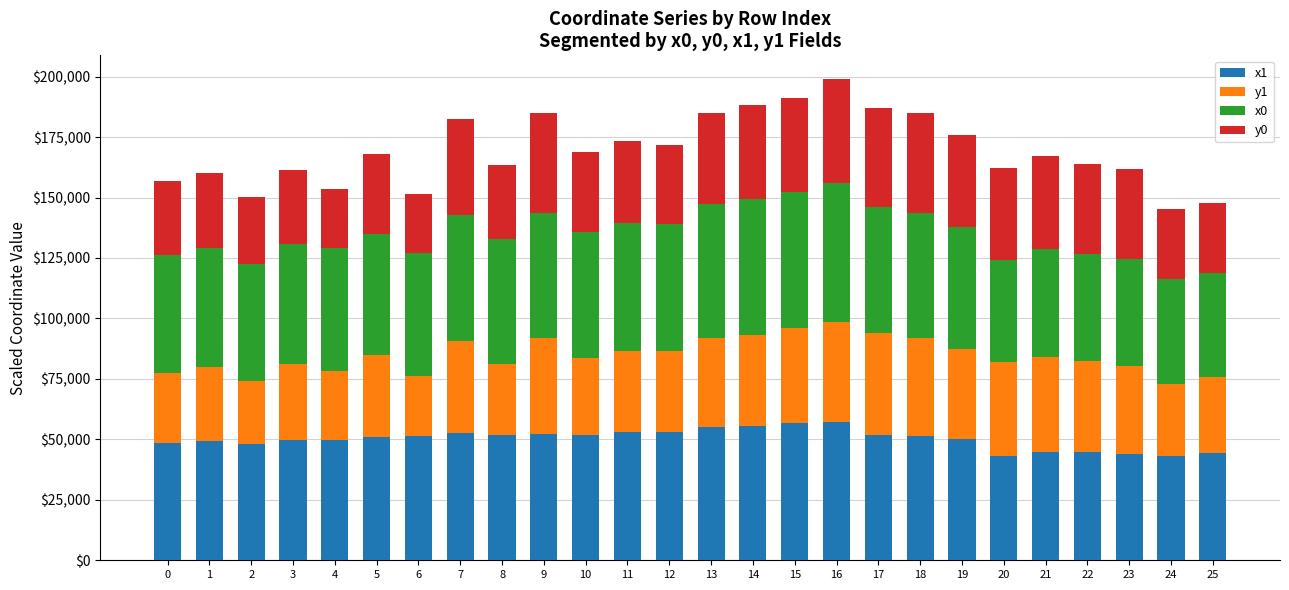

What is the difference between the x1 values at 2 and 9?

4363.6